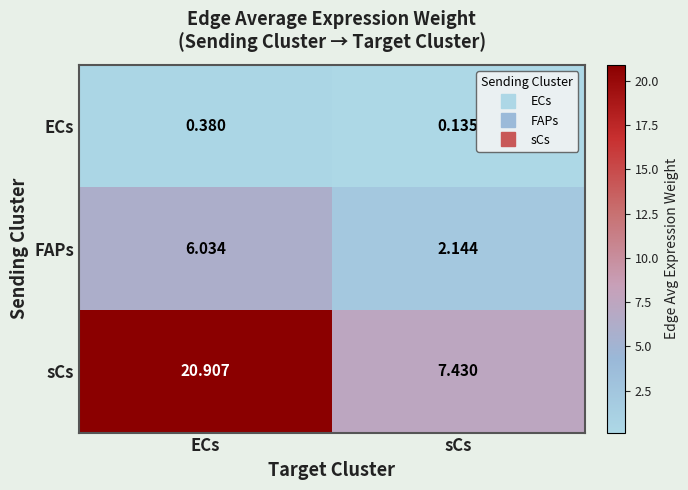

Between ECs and sCs, which series saw the biggest shift?

sCs